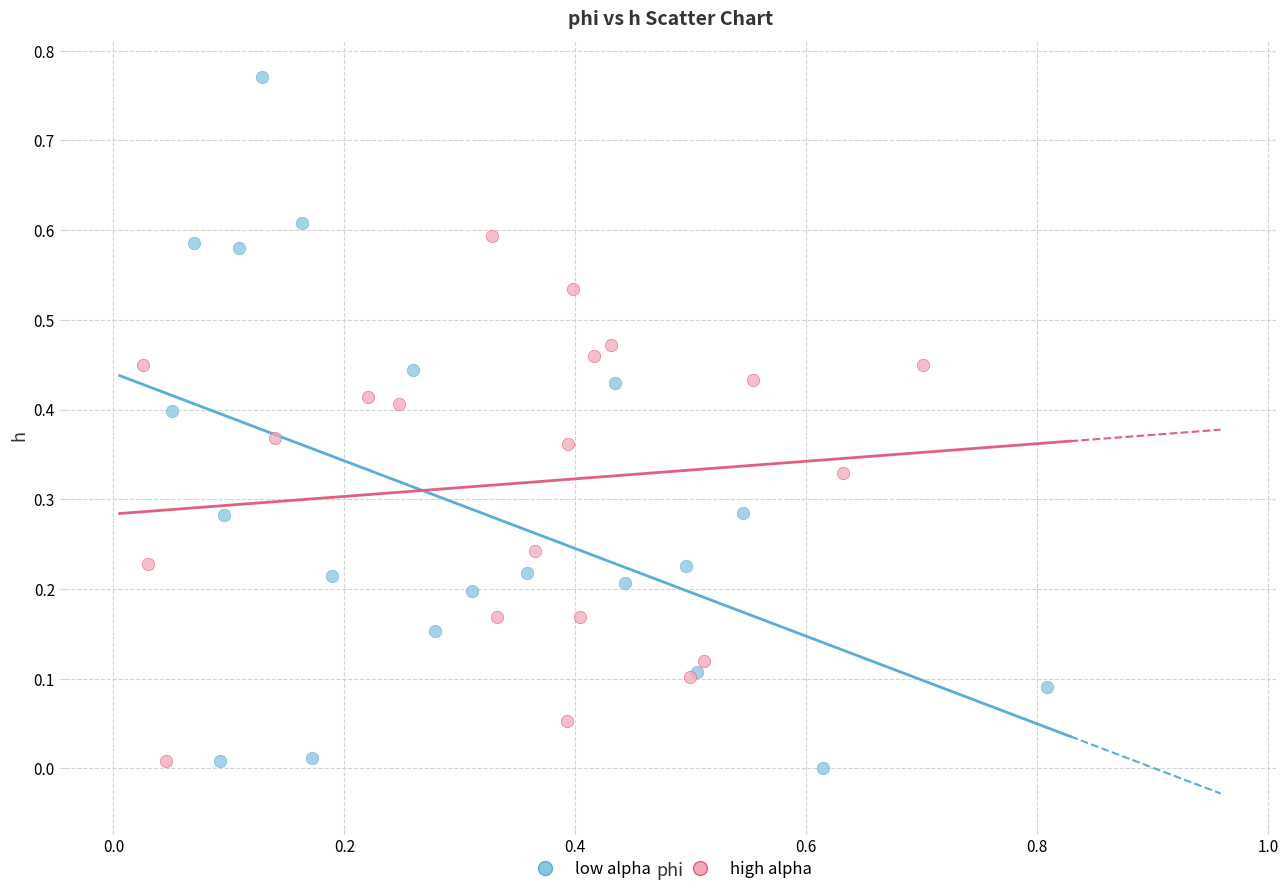

What are all the series names shown in the legend?

low alpha, high alpha